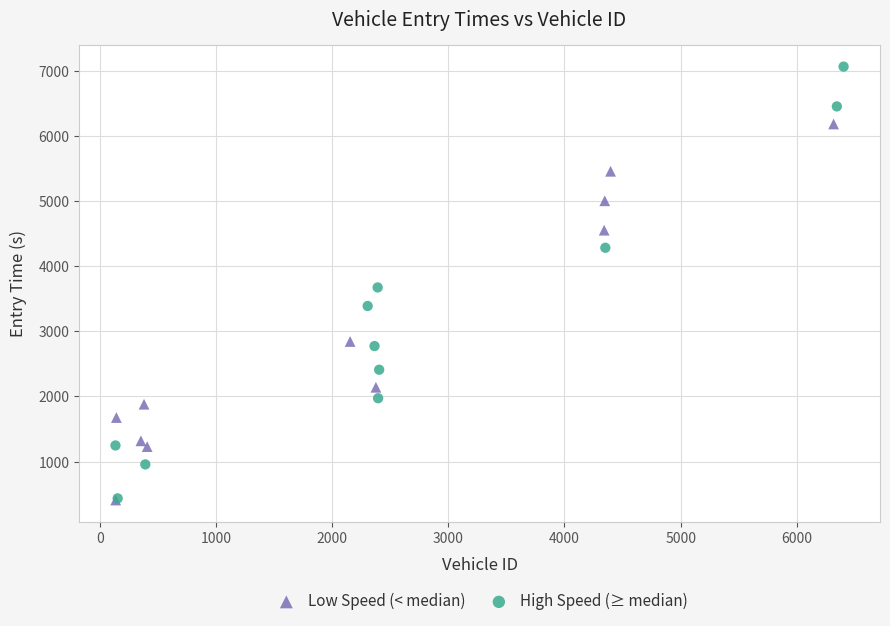

Which series reaches the maximum Y coordinate?

High Speed (≥ median)